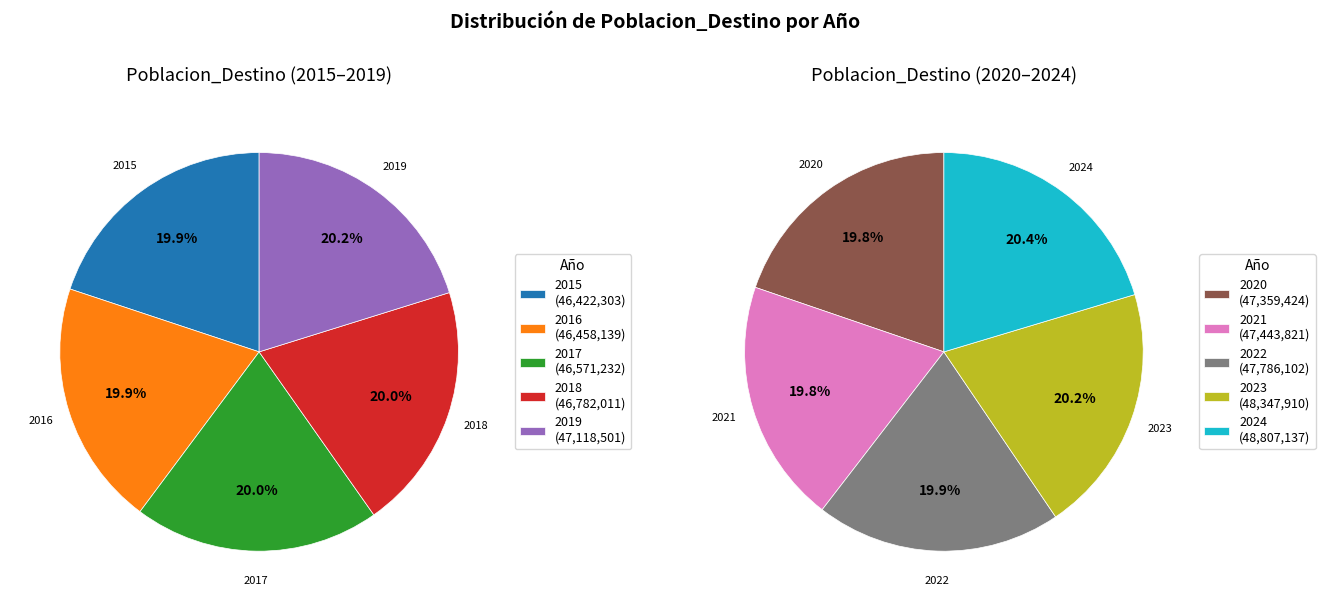

Which slice is the largest?

2024